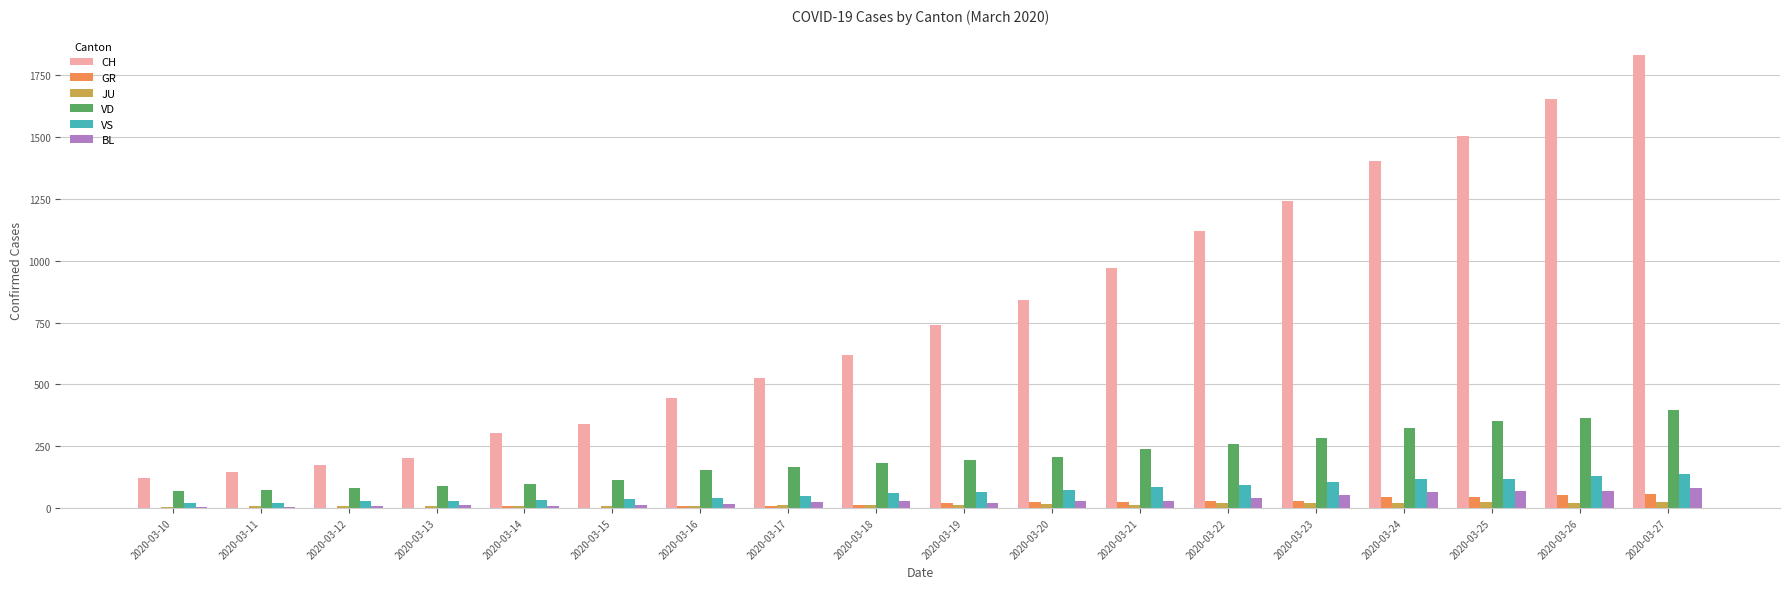

What is the maximum value shown in the chart?

1834